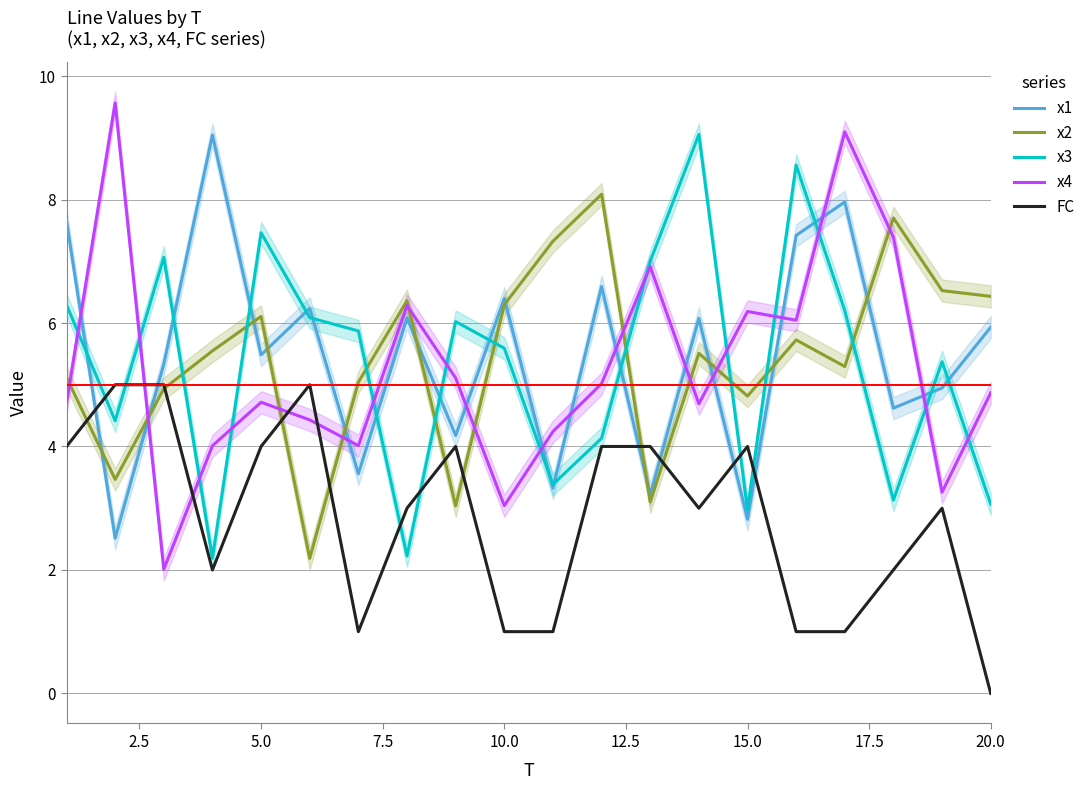

What is the value of the x4 point at the 18th from the left?

7.4